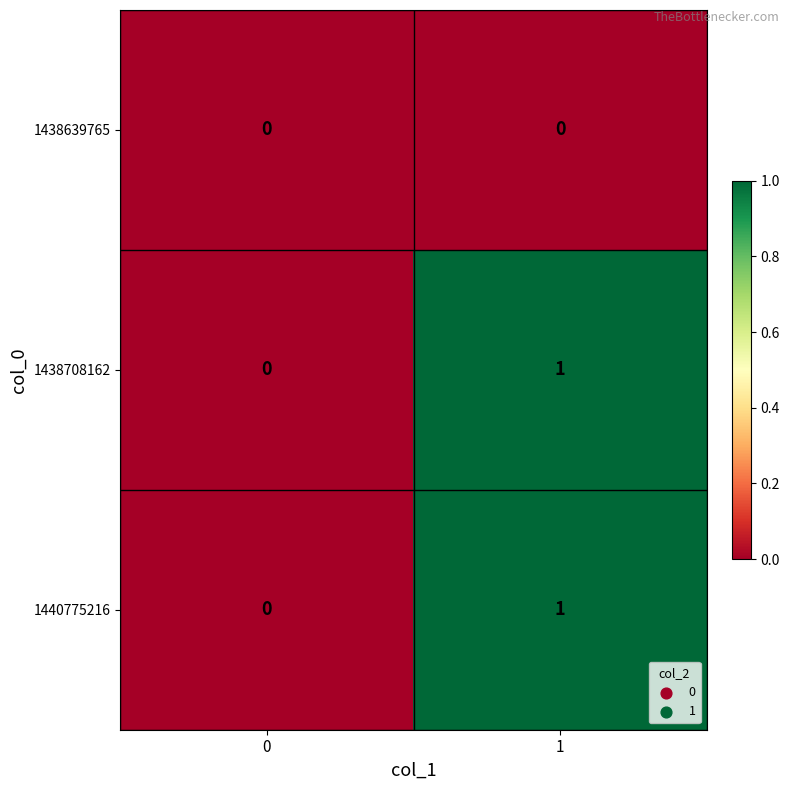

The value of 1438639765 at 1 is 0. True or false?

True